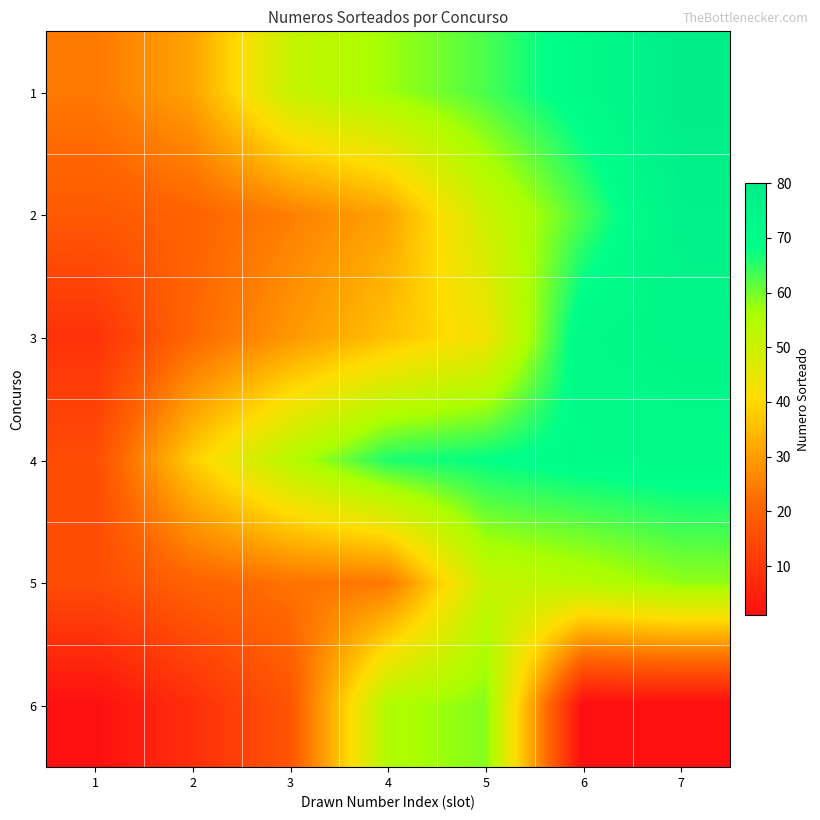

Reading right to left, extract all data points from this chart.

1: 7=80	6=71	5=63	4=57	3=51	2=31	1=24
2: 7=77	6=63	5=50	4=31	3=25	2=20	1=18
3: 7=74	6=72	5=43	4=36	3=29	2=21	1=9
4: 7=71	6=70	5=68	4=66	3=54	2=38	1=15
5: 7=58	6=54	5=51	4=24	3=23	2=20	1=15
6: 7=0	6=0	5=59	4=55	3=17	2=8	1=1